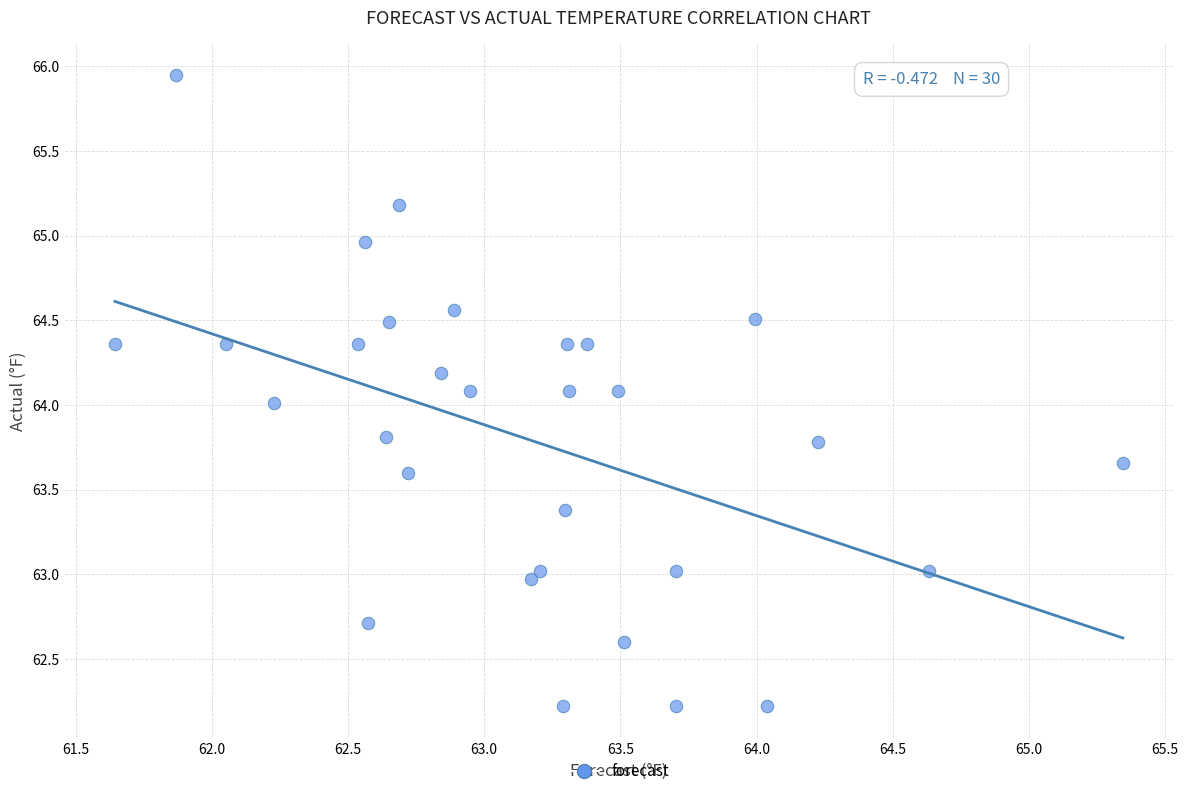

What is the range of X values (max minus min)?

3.7